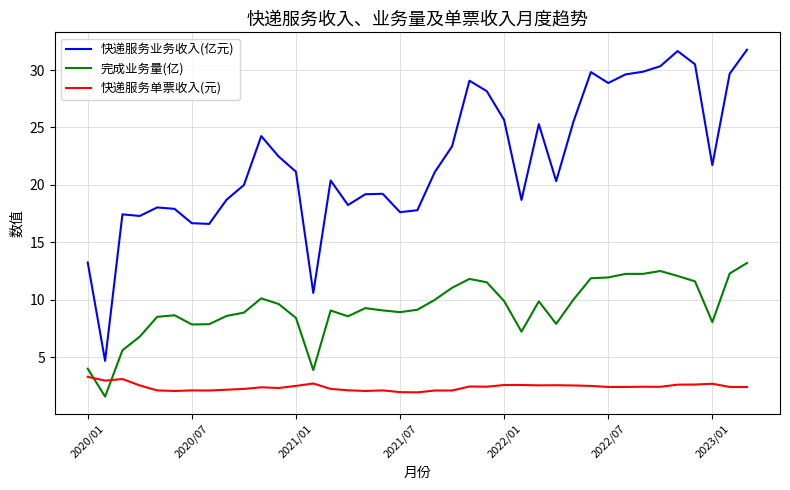

True or false: 快递服务单票收入(元) and 快递服务业务收入(亿元) cross at least once.

False